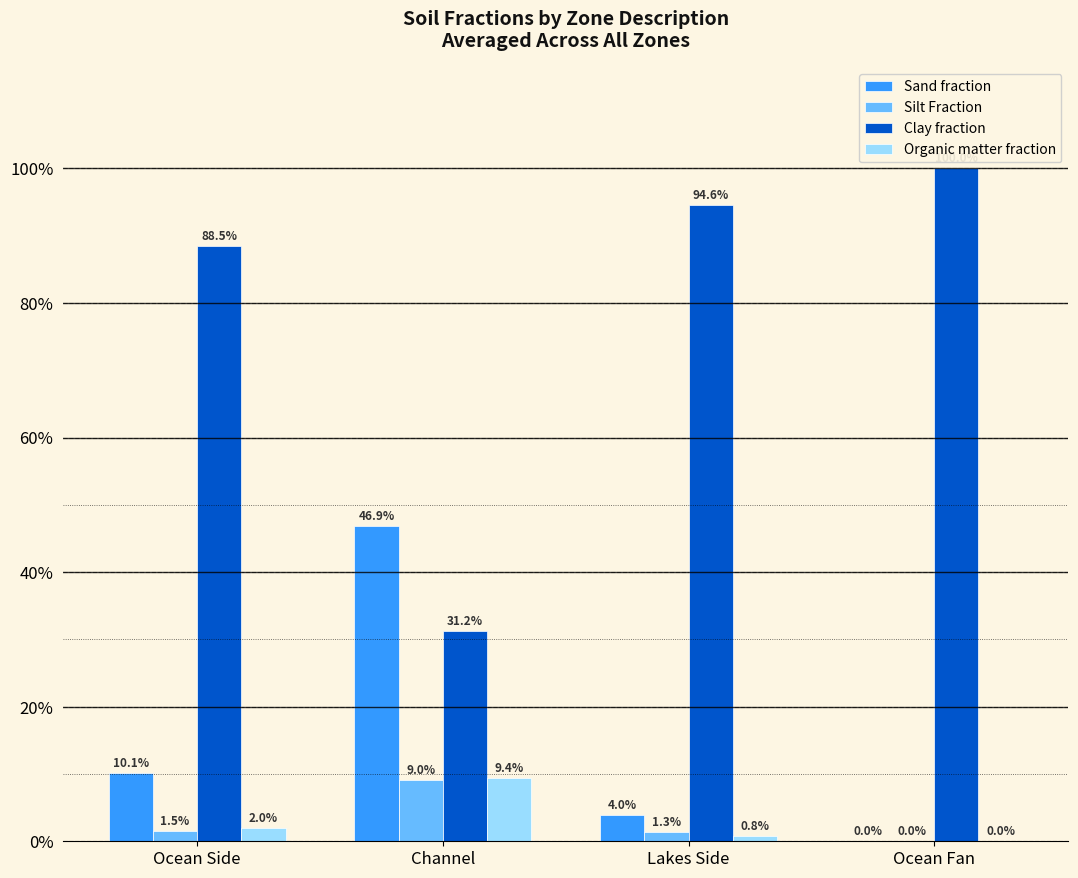

Are the bars grouped side by side (vs. stacked)?

Yes